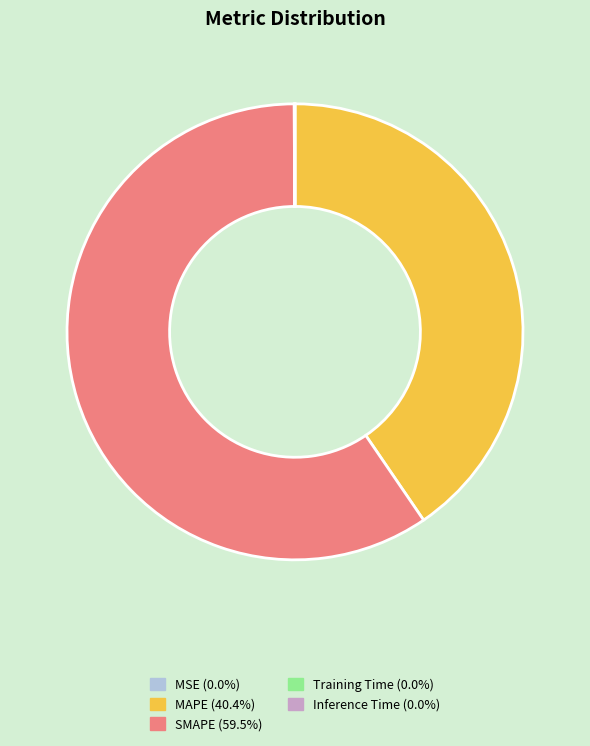

Is there any slice that represents more than half of the pie?

Yes